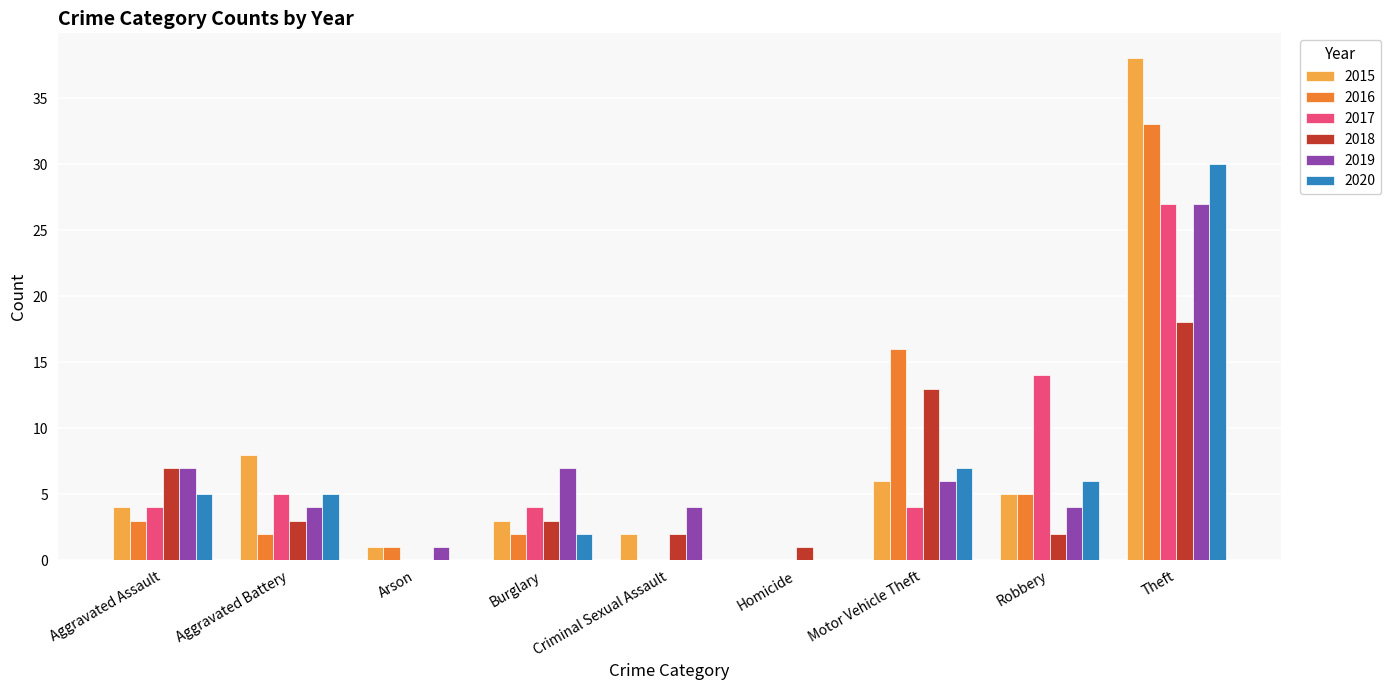

What is the sum of all 2018 values?

49